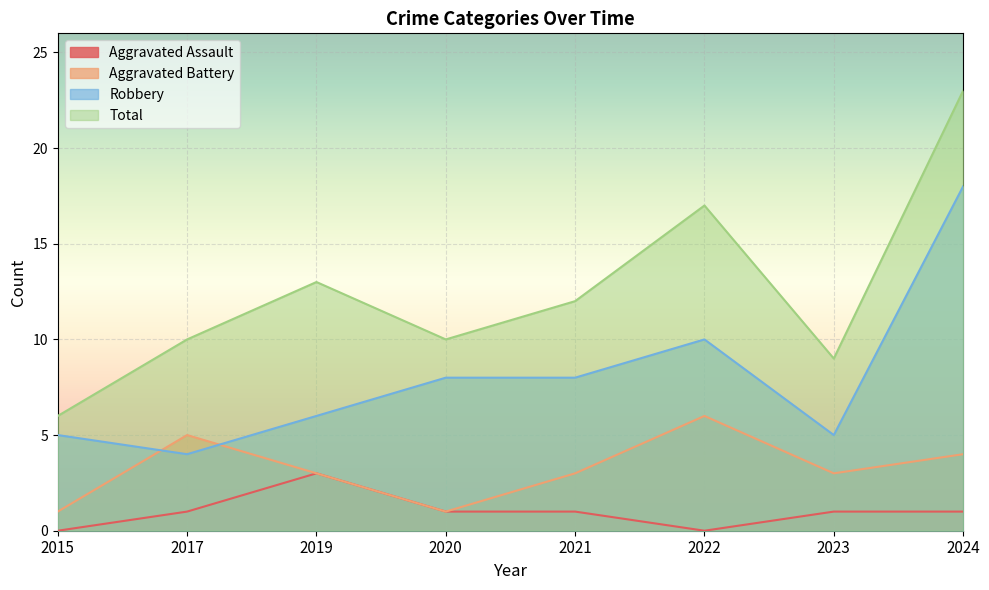

Reading left to right, extract all data points from this chart.

Aggravated Assault: 0	1	3	1	1	0	1	1
Aggravated Battery: 1	5	3	1	3	6	3	4
Robbery: 5	4	6	8	8	10	5	18
Total: 6	10	13	10	12	17	9	23